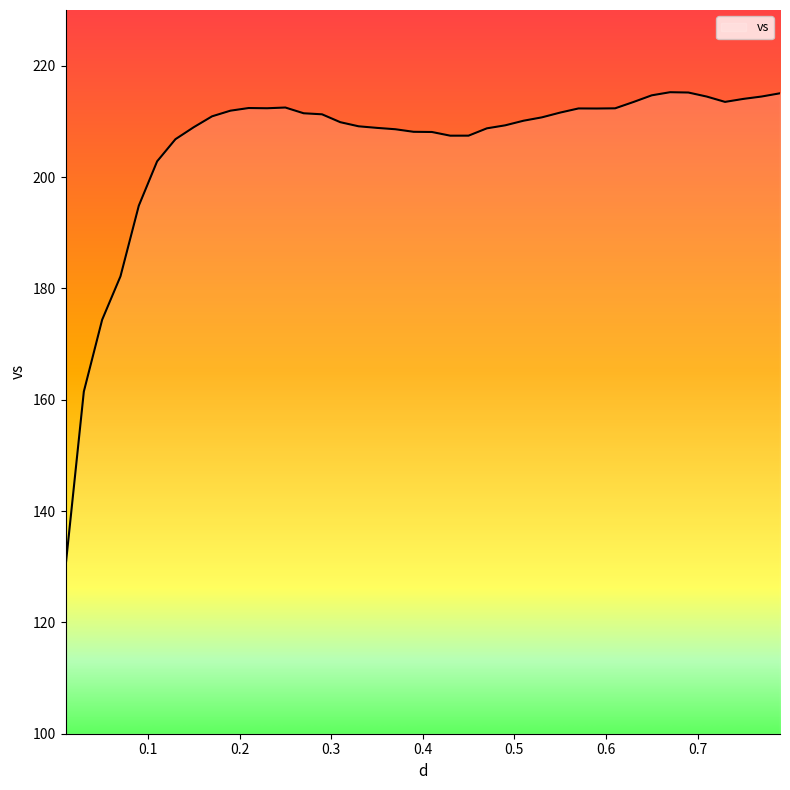

What is the minimum value shown in the chart?

130.0